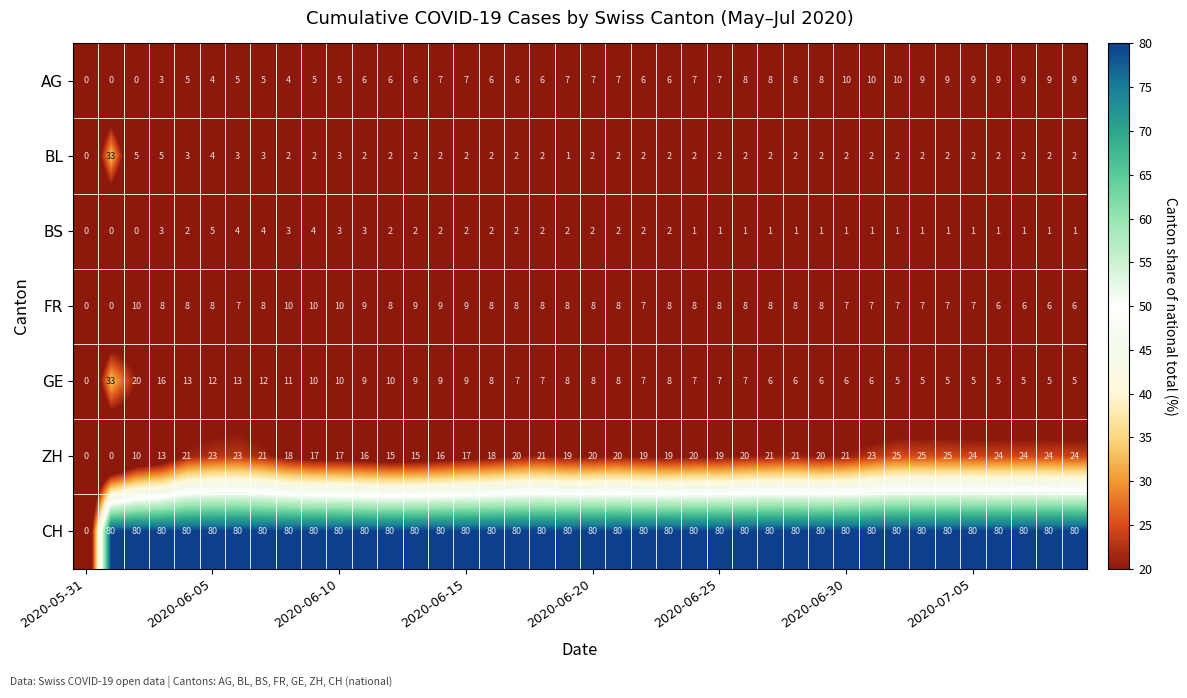

Which series has the largest total across all categories?

CH